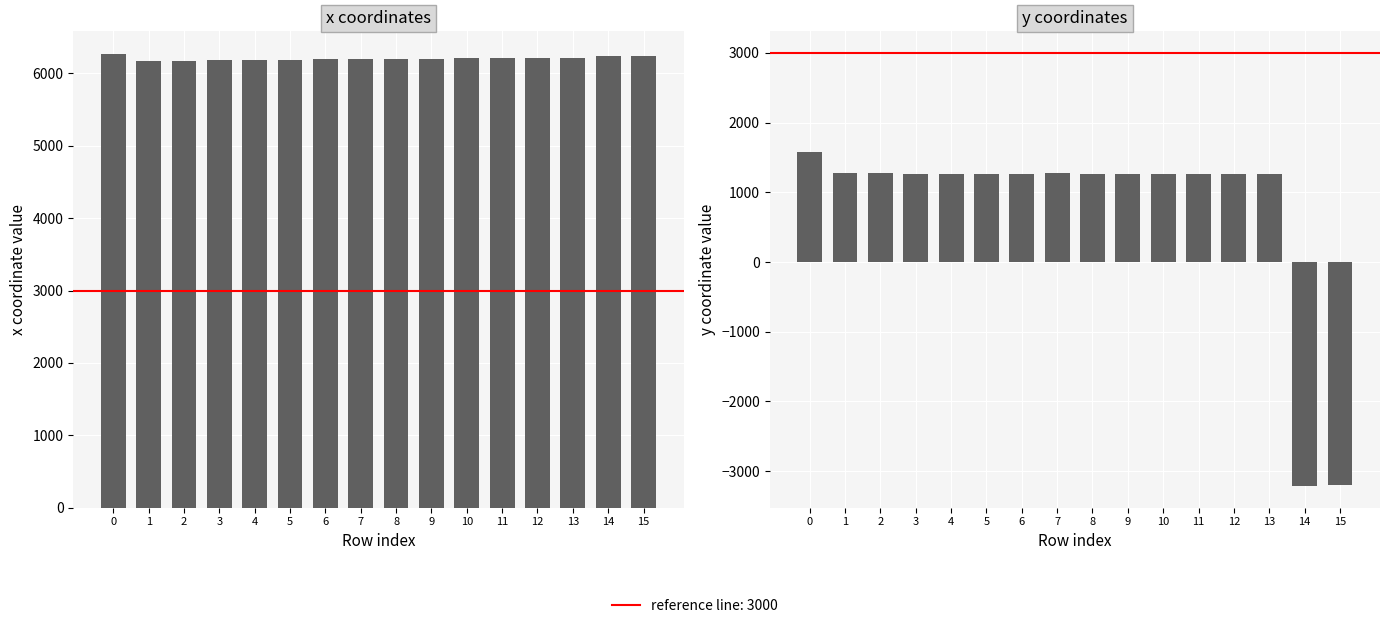

What is the smallest value displayed?

-3212.6